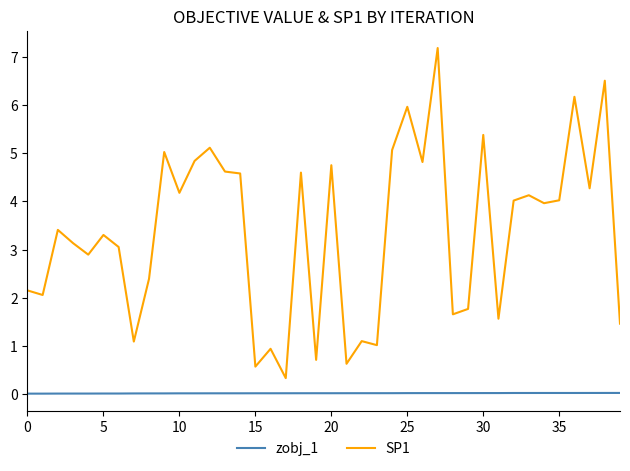

Rank the series by their average value, from lowest to highest.

zobj_1, SP1